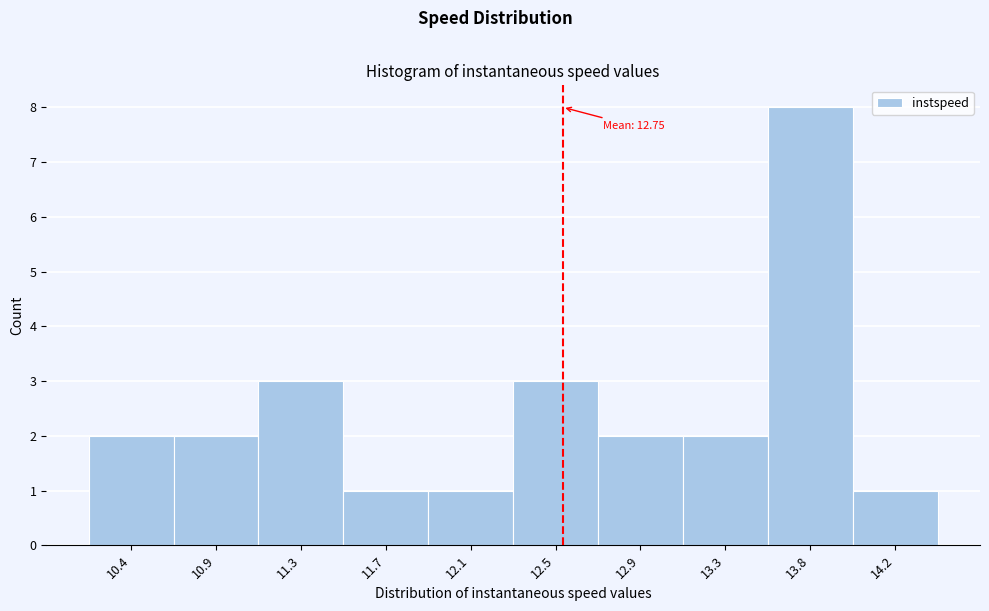

Reading left to right, extract all data points from this chart.

2	2	3	1	1	3	2	2	8	1